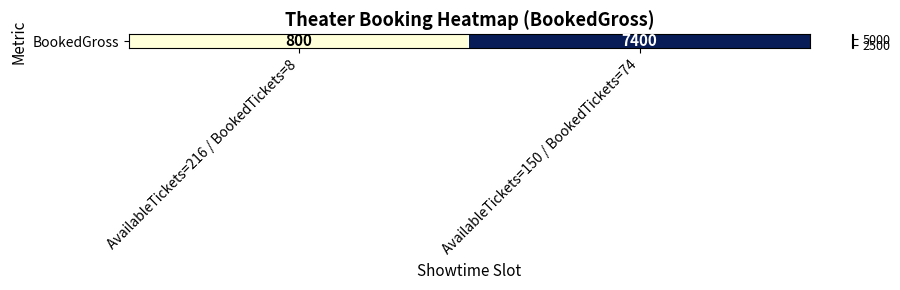

Rank the categories by value from highest to lowest.

AvailableTickets=150 / BookedTickets=74, AvailableTickets=216 / BookedTickets=8